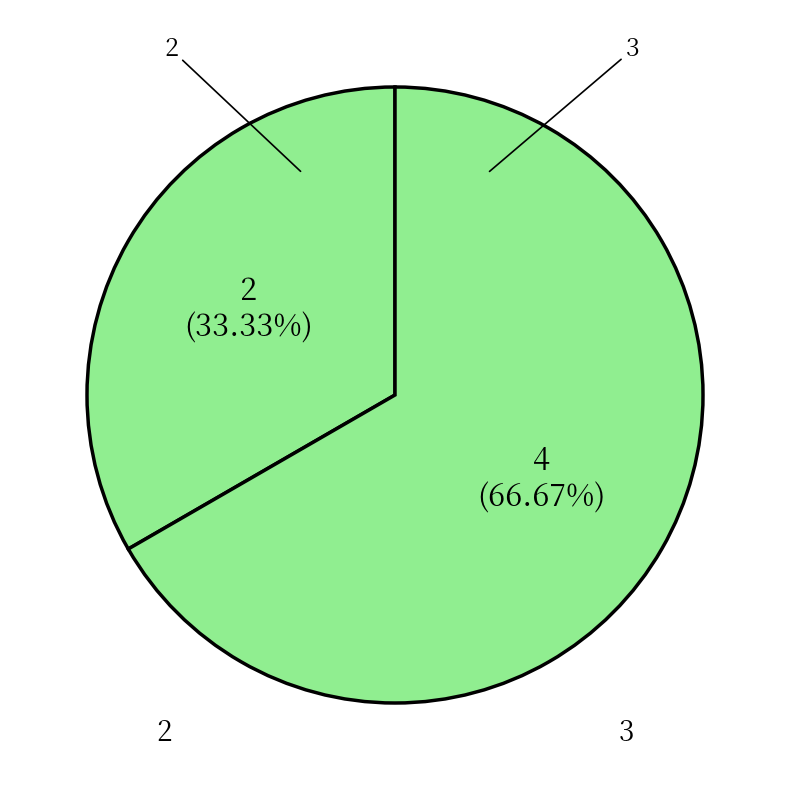

What percentage is the 3 slice, to the nearest percent?

67%